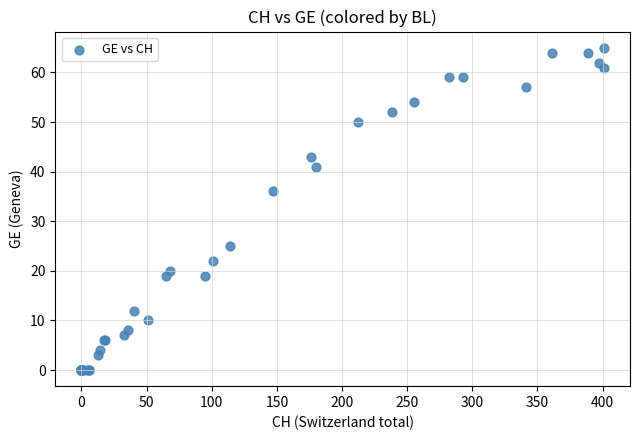

What Y value in the scatter plot is closest to 32?

36